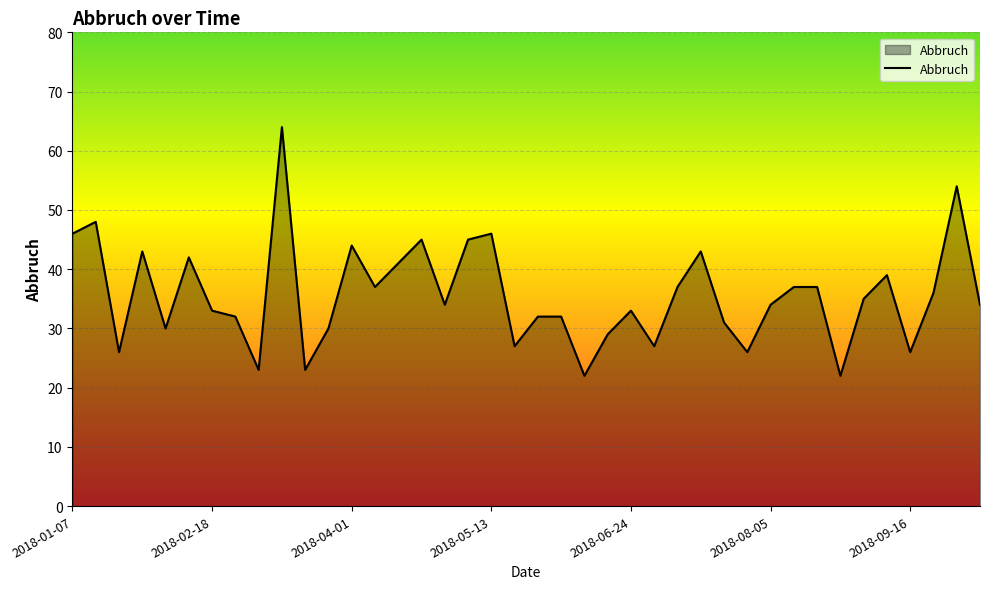

What is the minimum value shown in the chart?

22